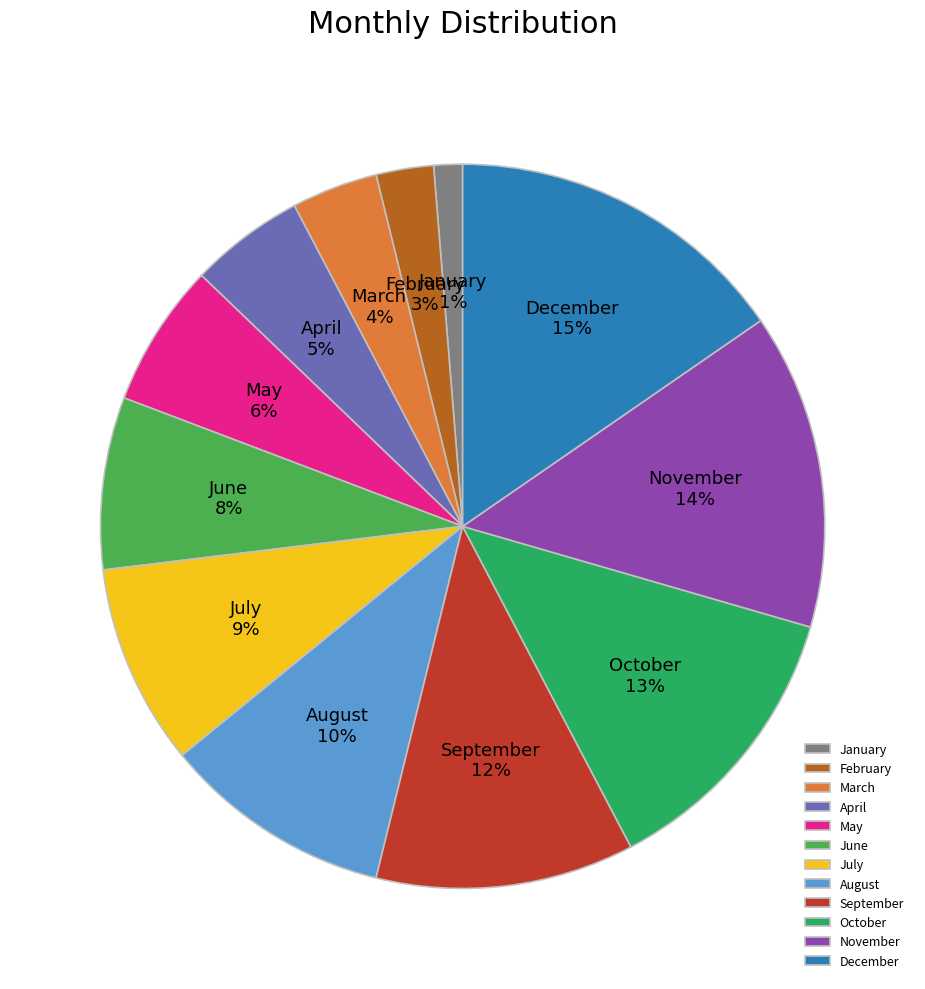

True or false: April accounts for 5% of the total.

True